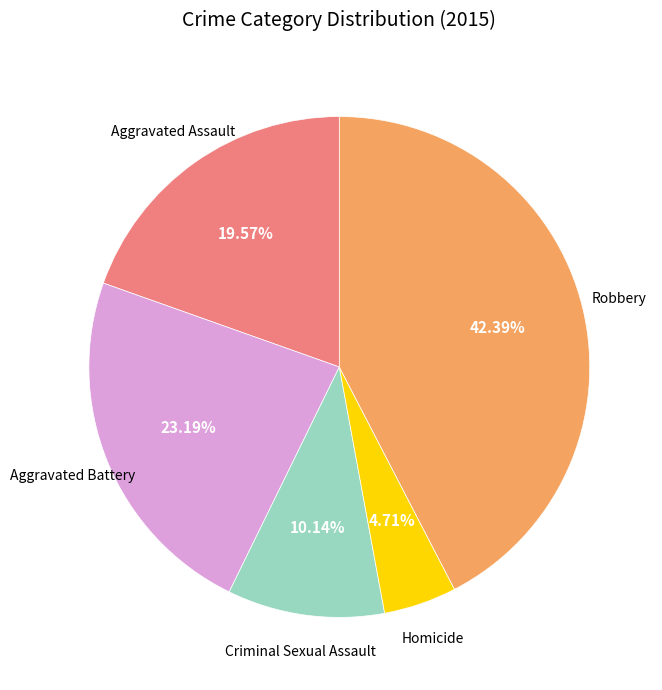

Does any single category account for the majority?

No